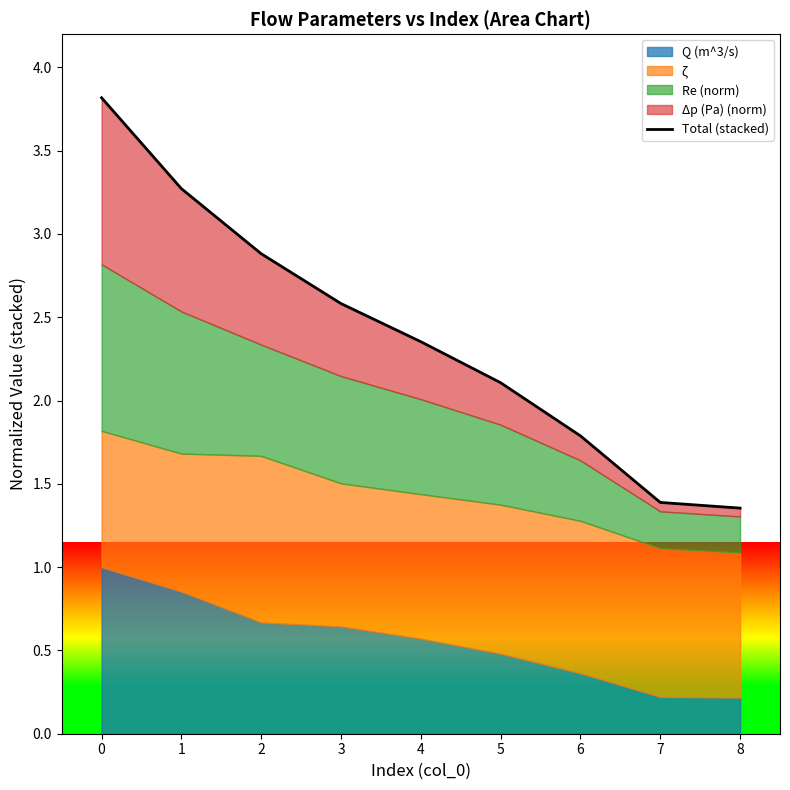

The value at 8 is 0.4. True or false?

False